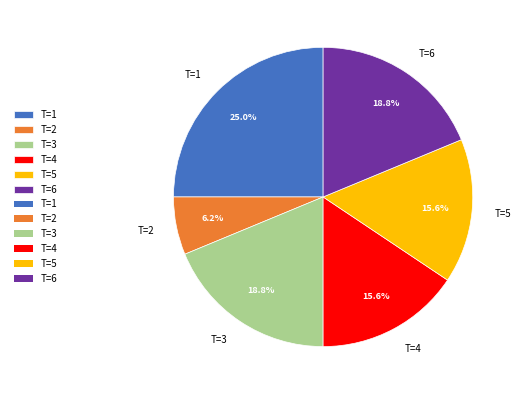

To the nearest percent, what is the combined percentage of T=3 and T=4?

34%